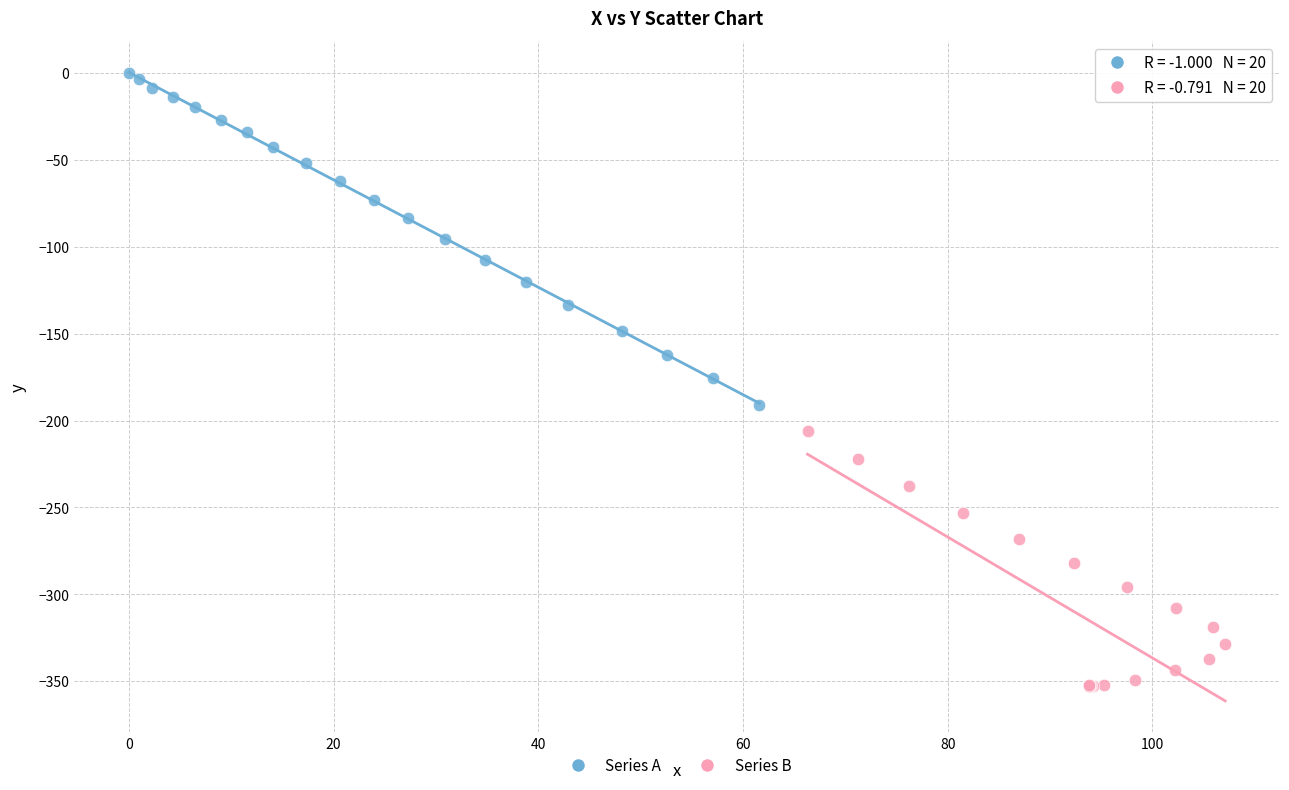

Which series reaches the maximum Y coordinate?

Series A